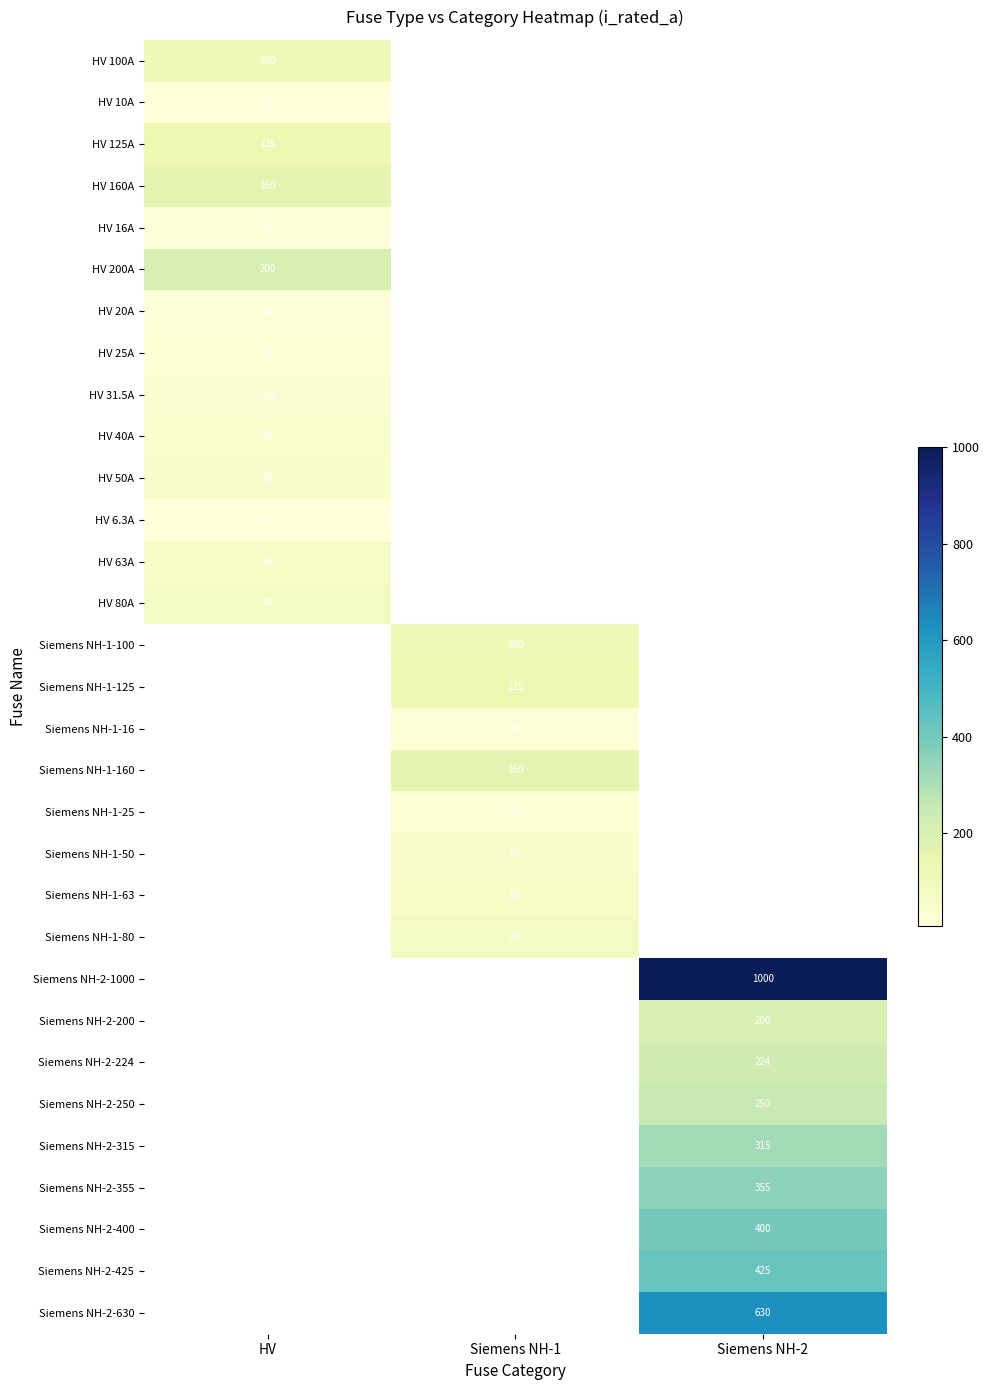

What is the greatest value displayed?

1000.0